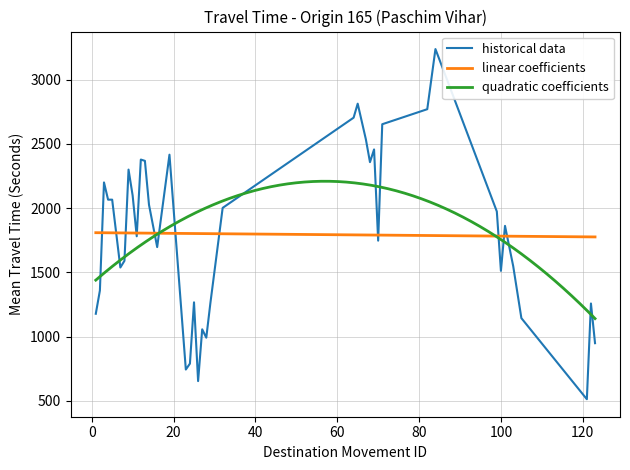

How many interior local valleys (lower than both neighbors) does the data have?

10